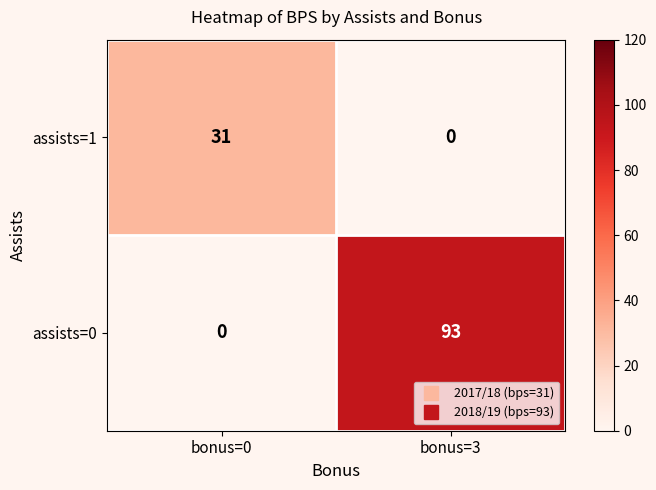

Reading left to right, what are all the values shown in this chart?

assists=1: 31	0
assists=0: 0	93